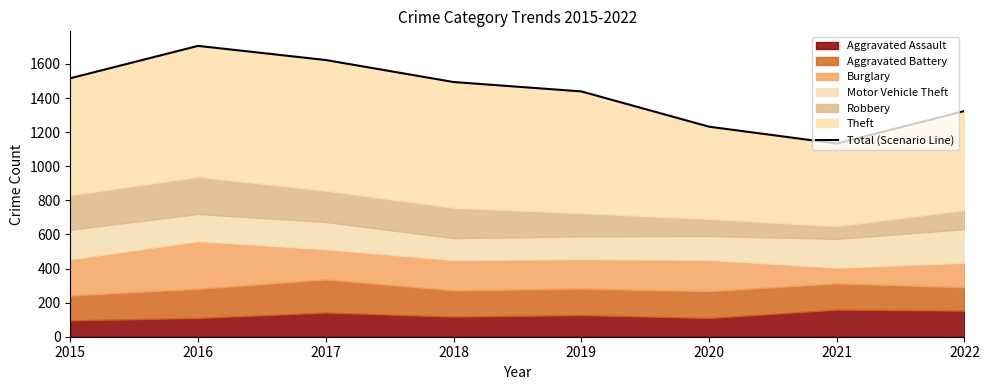

What is the value of the 2nd point from the left?

1706